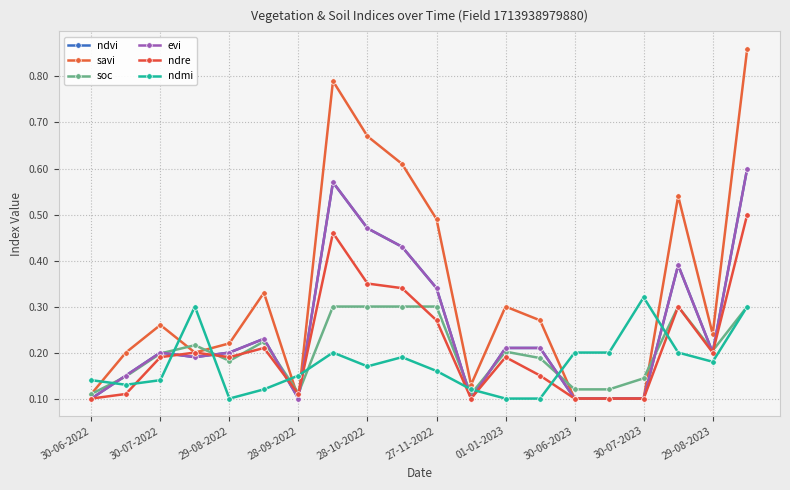

What is the sum of all soc values?

4.1